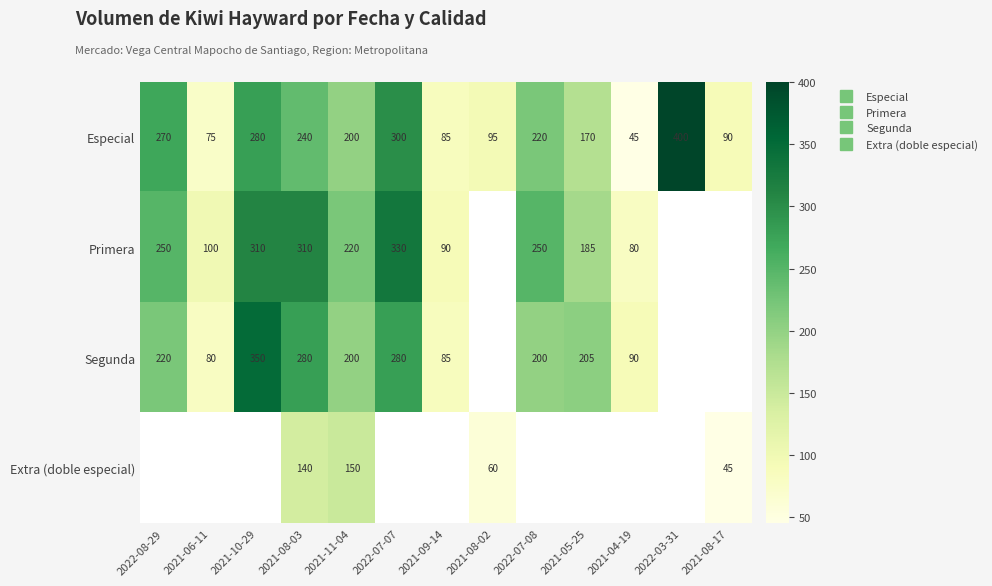

Which series has the largest range (max minus min)?

Especial